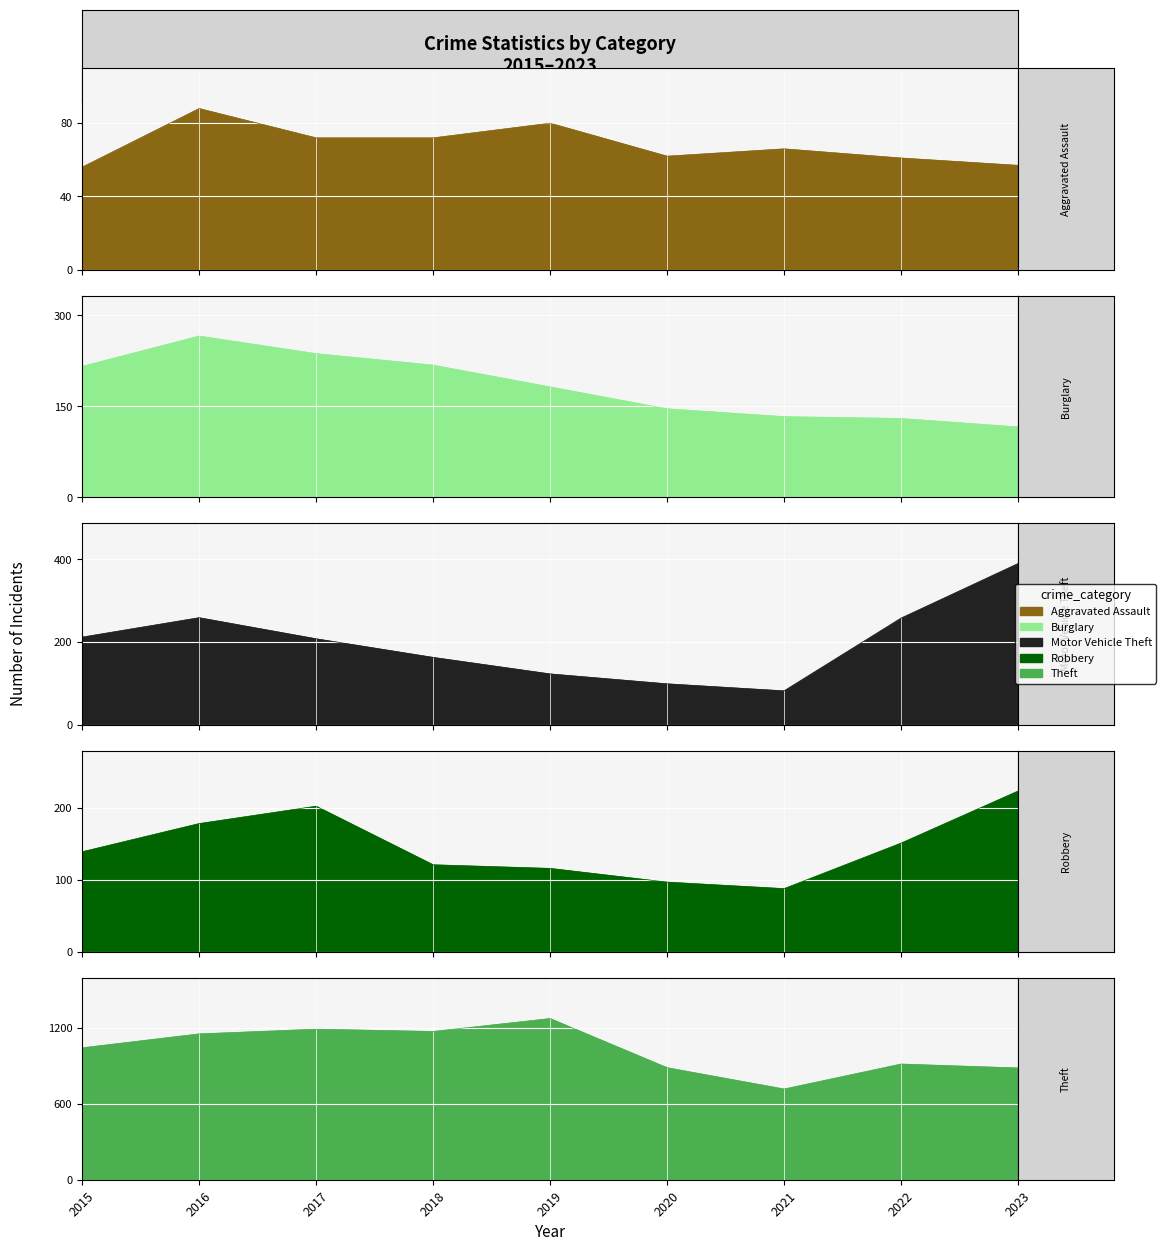

The Theft series shows 716 at 2021. True or false?

True